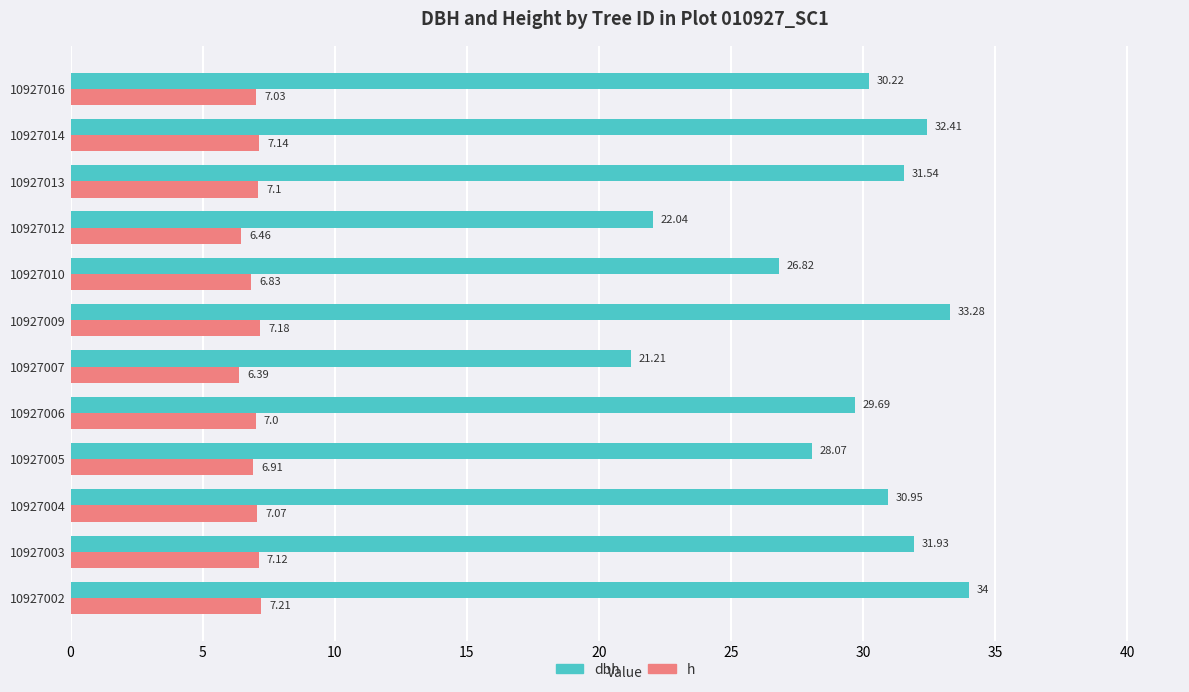

What is the sum of the dbh values at 10927006 and 10927013?

61.2